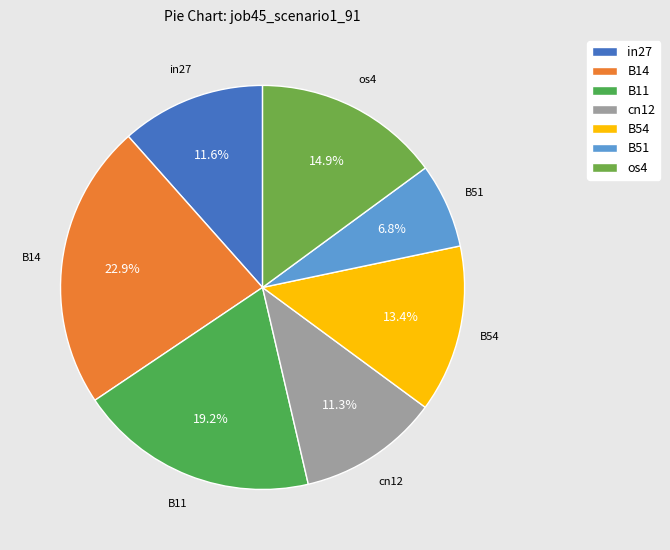

Does B54 represent more than half of the total?

No